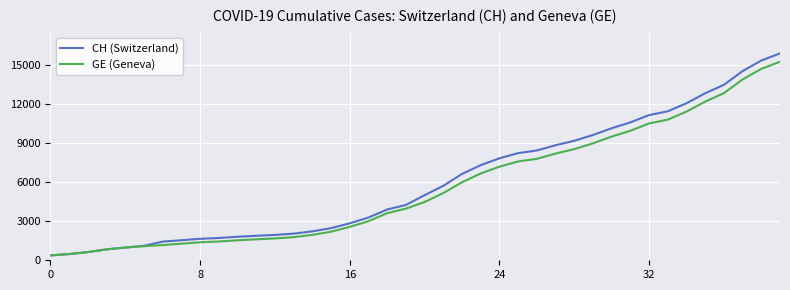

What is the minimum value shown in the chart?

375